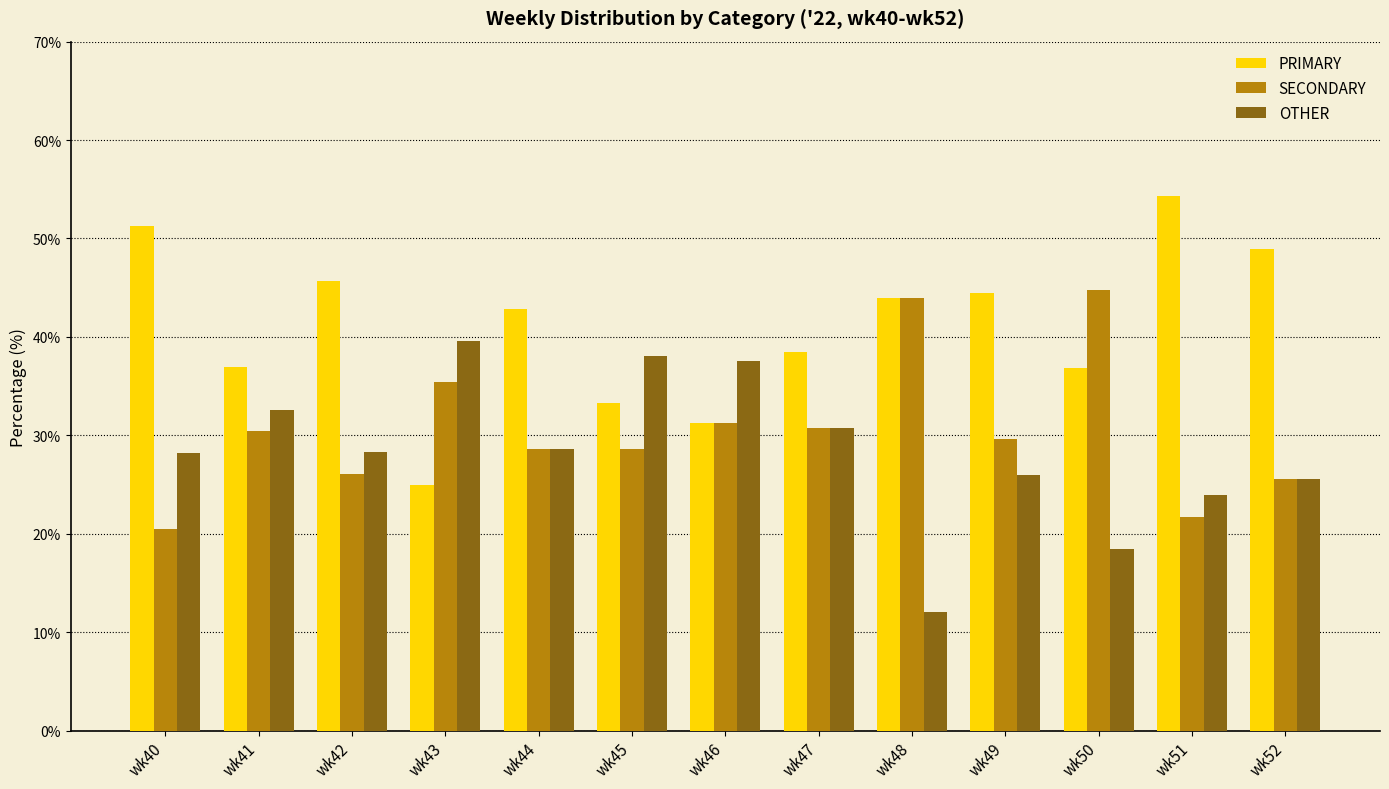

What is the value of the PRIMARY bar at the 11th from the left?

36.8